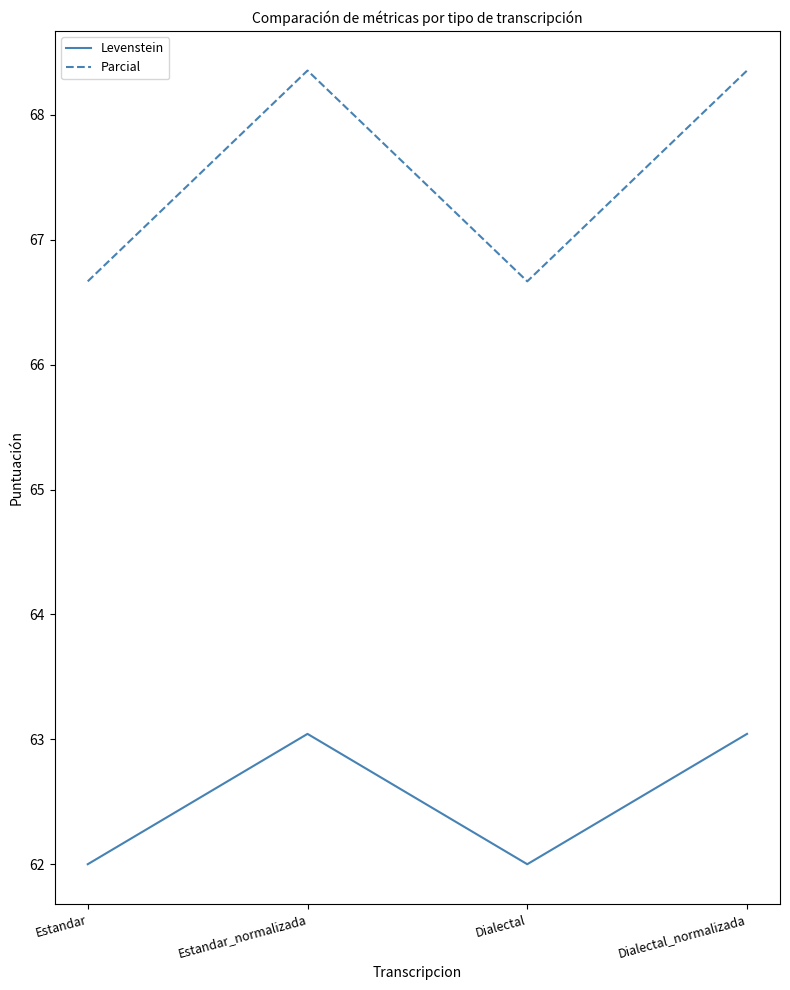

True or false: Levenstein and Parcial cross at least once.

False